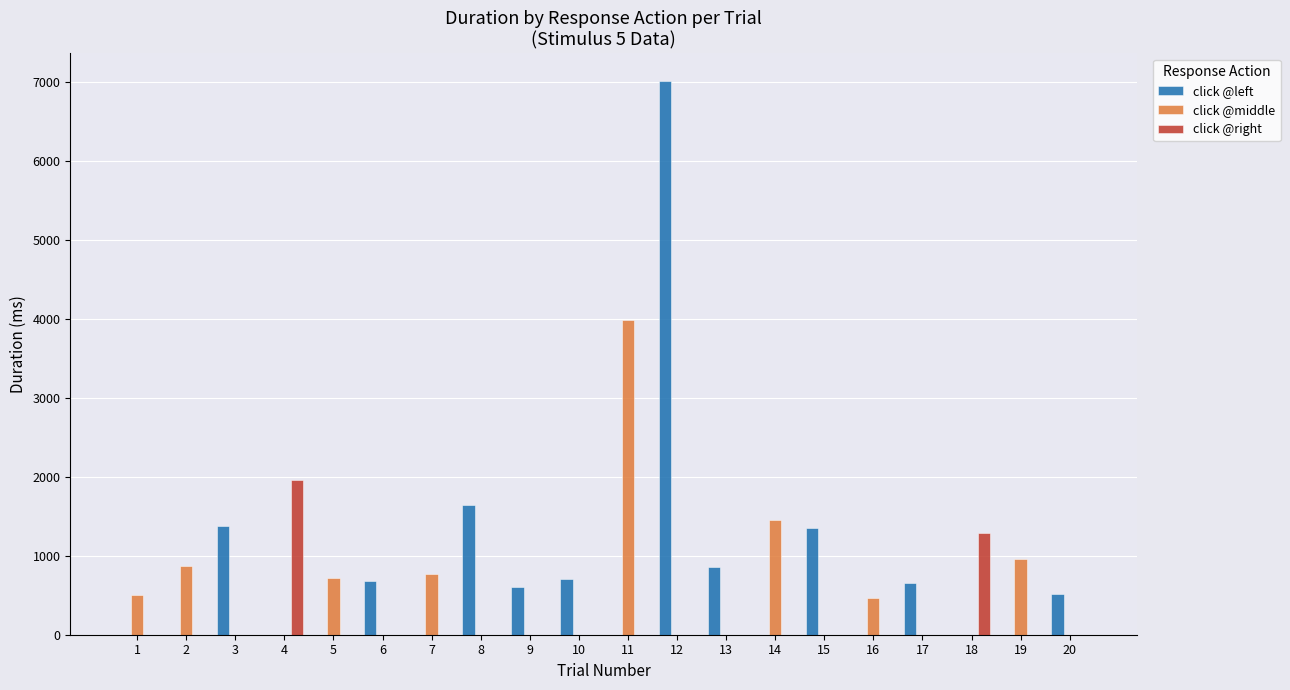

Which category has the highest value across all series?

12